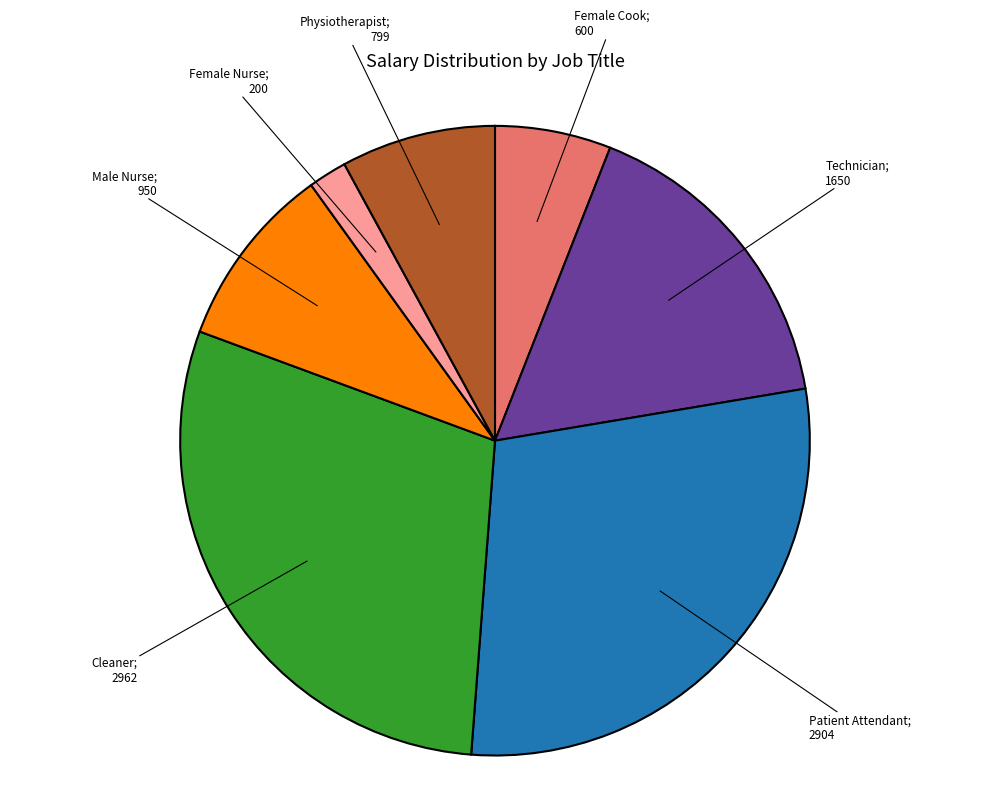

Is there any slice that represents more than half of the pie?

No